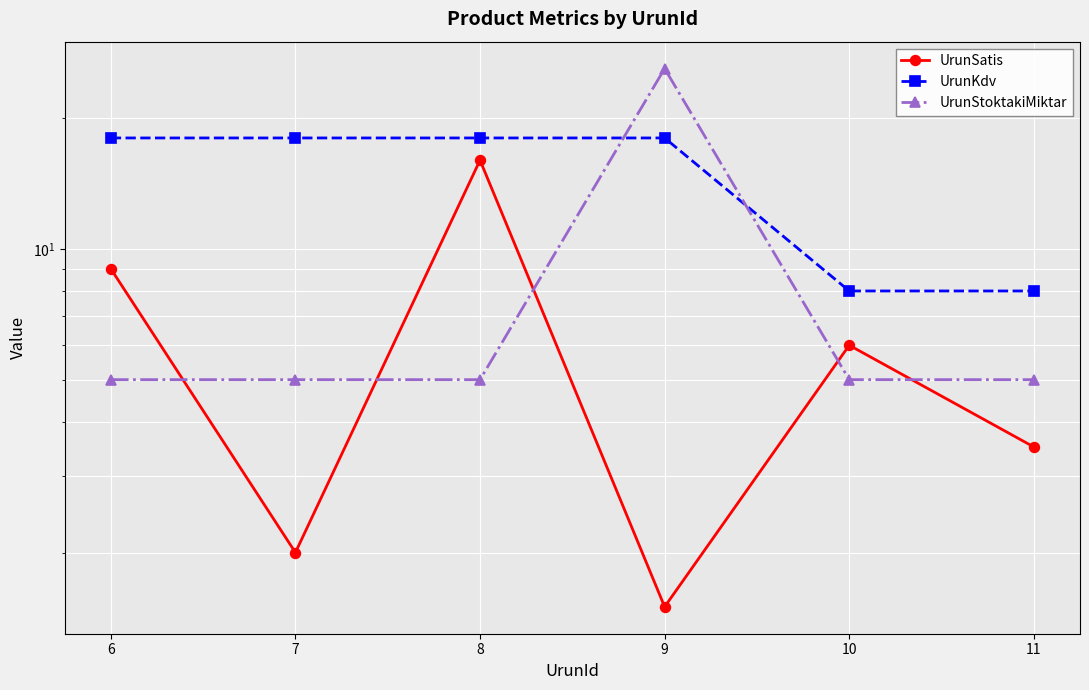

Rank the categories by UrunStoktakiMiktar value from lowest to highest.

6, 7, 8, 10, 11, 9